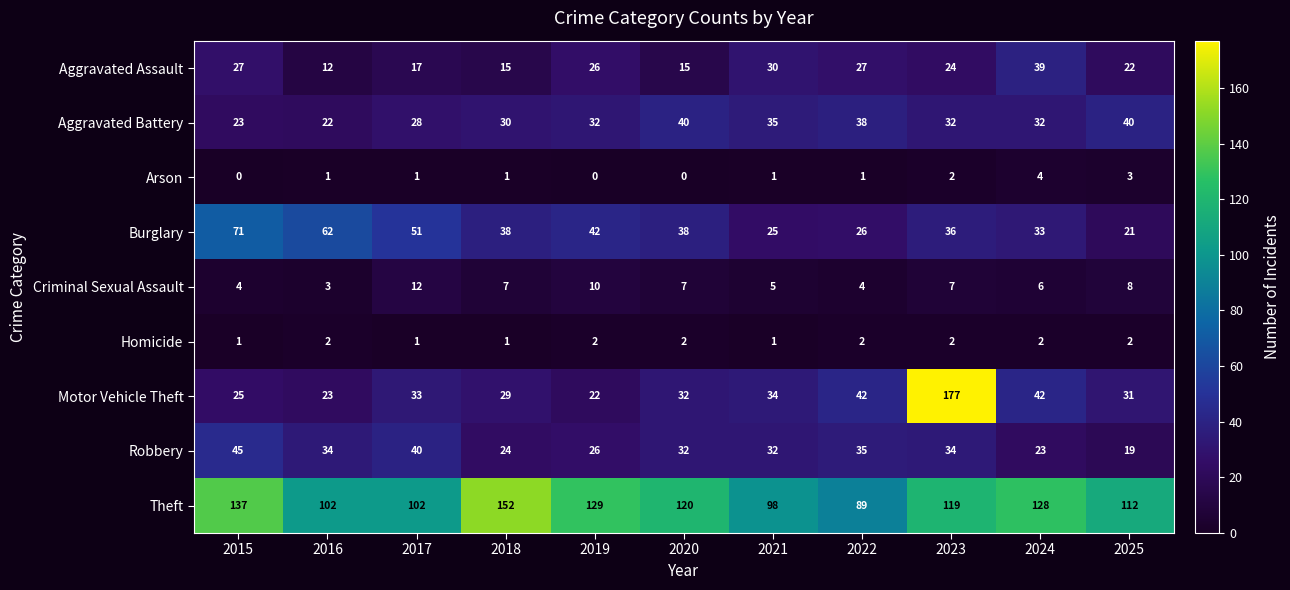

At which label does Criminal Sexual Assault first exceed 7?

2017